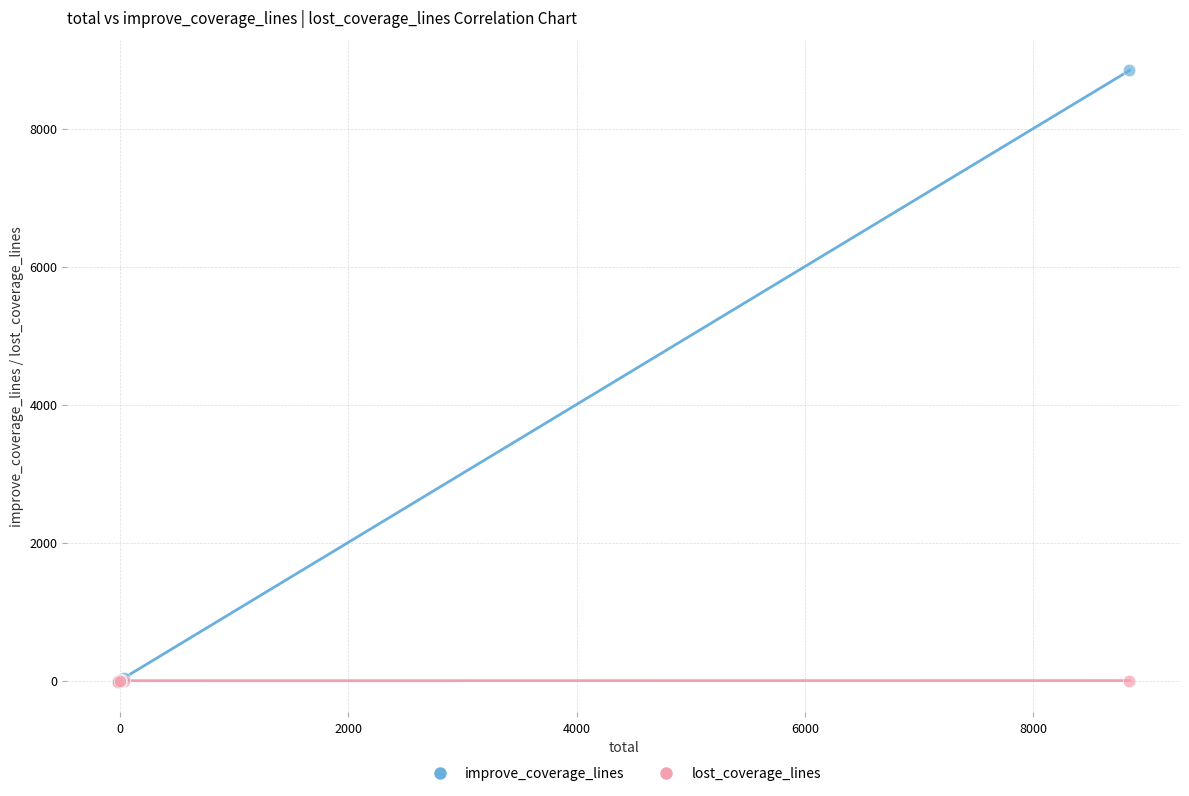

What are all the series names shown in the legend?

improve_coverage_lines, lost_coverage_lines